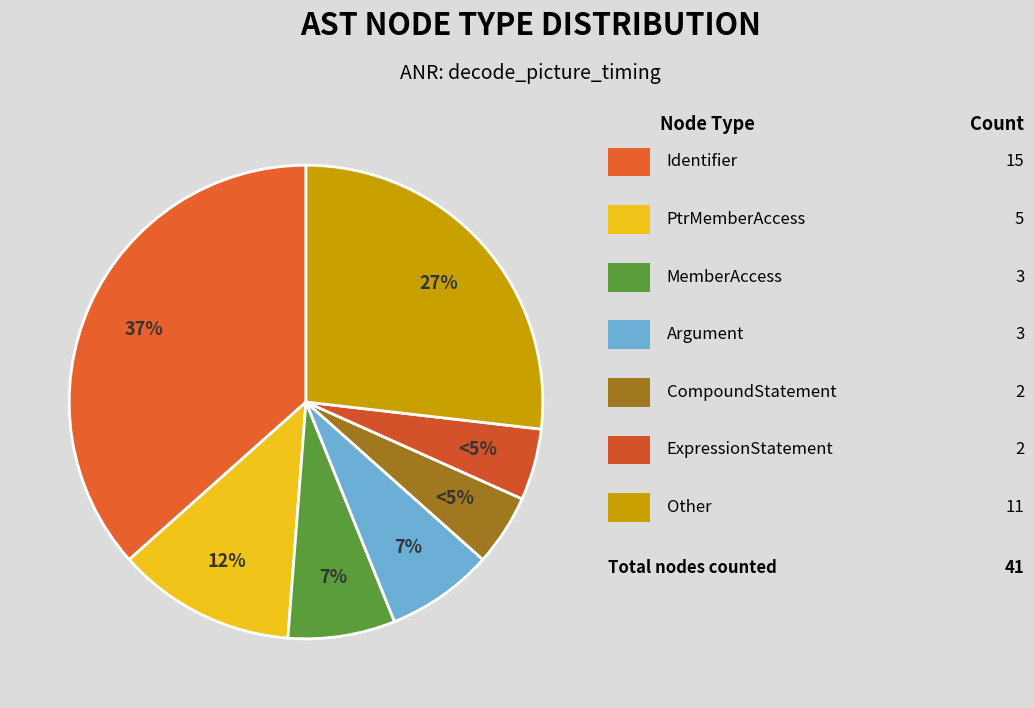

How many slices are in this pie chart?

7